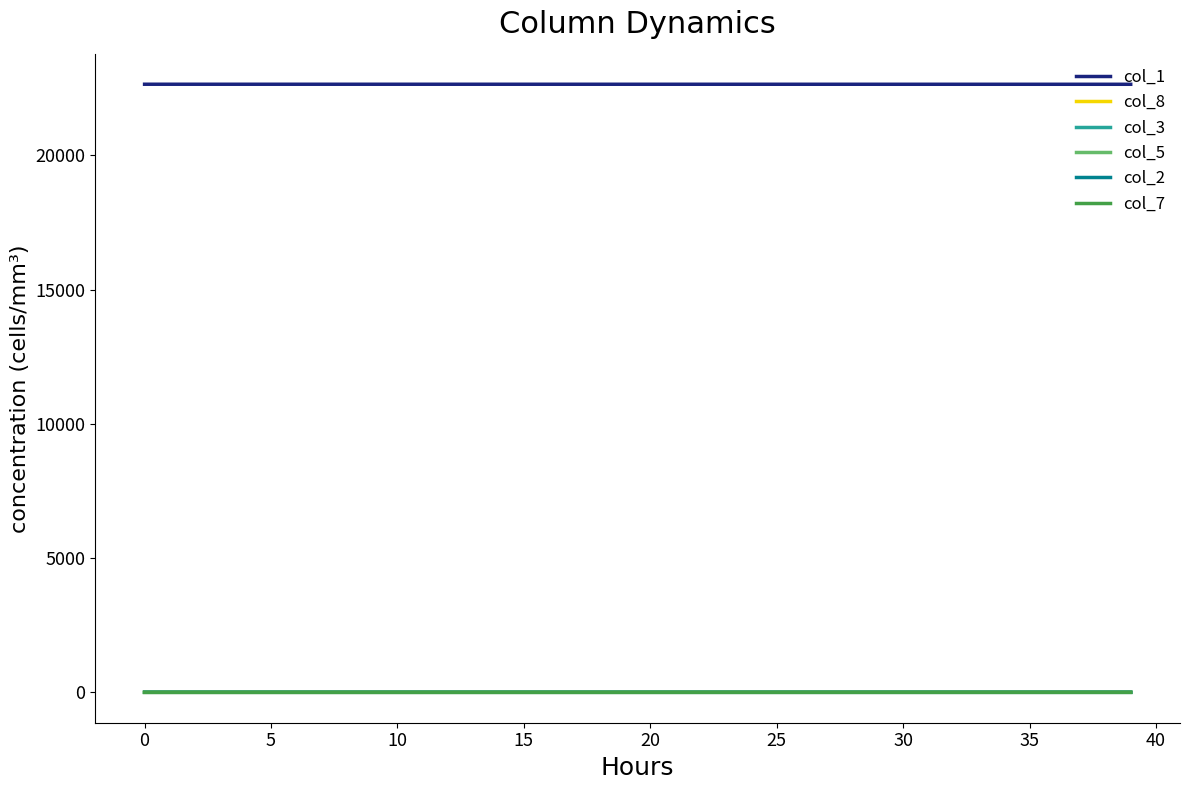

What are all the series names shown in the legend?

col_1, col_8, col_3, col_5, col_2, col_7